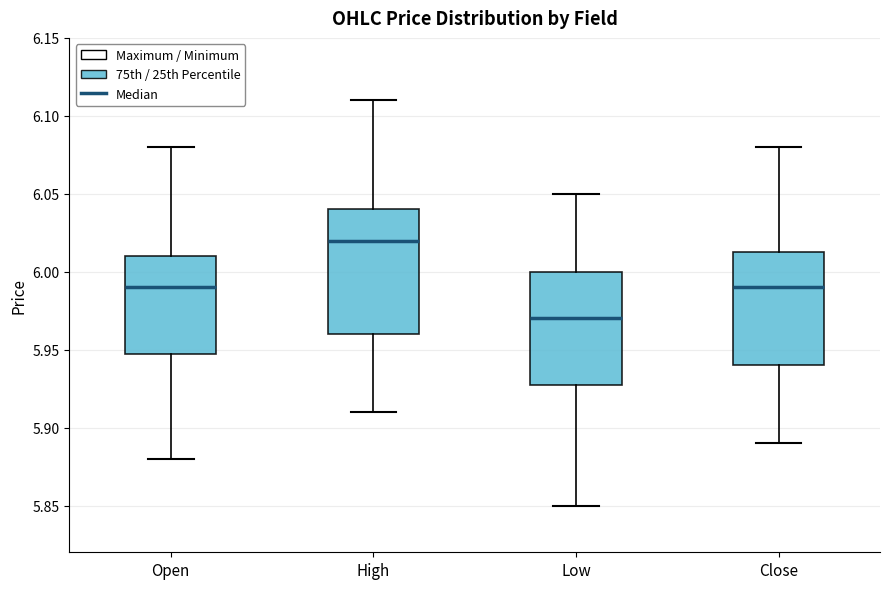

Which box has the lowest median line?

Low